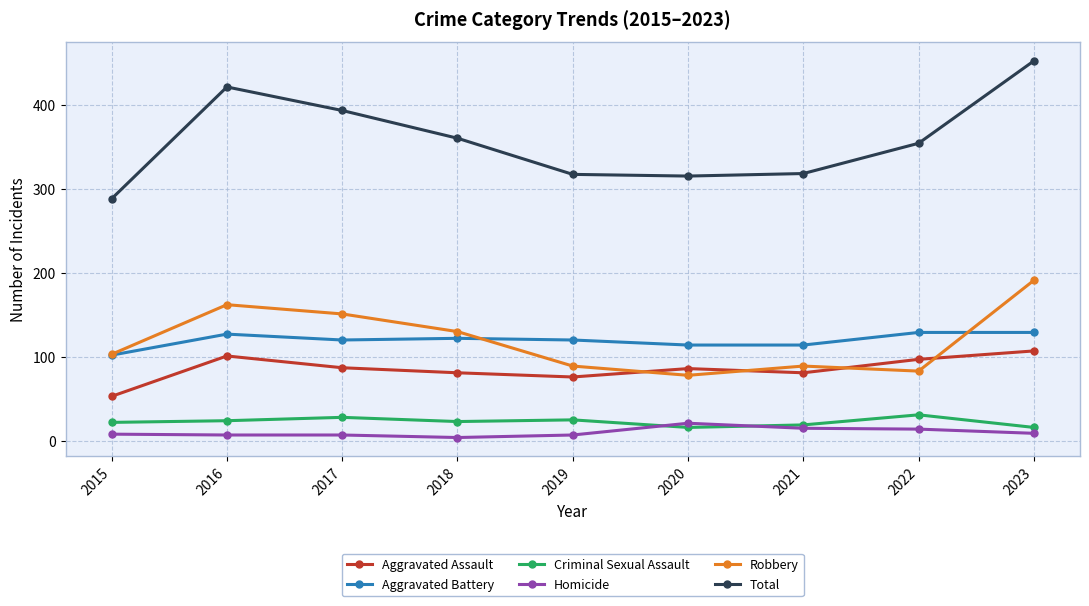

Which series changed the most between 2017 and 2022?

Robbery